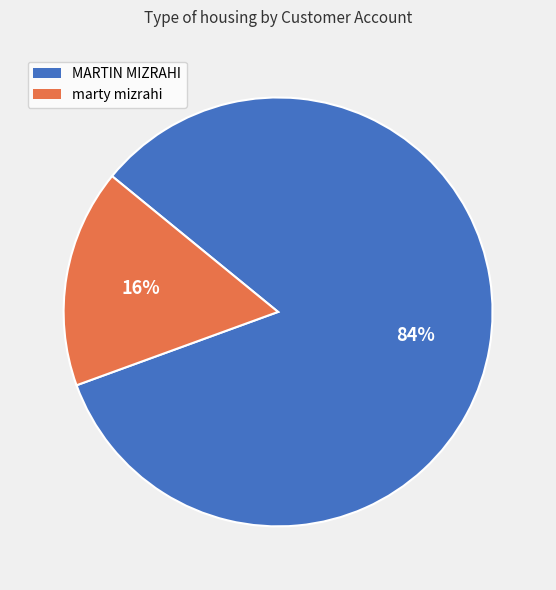

To the nearest percent, what is the combined percentage of MARTIN MIZRAHI and marty mizrahi?

100%